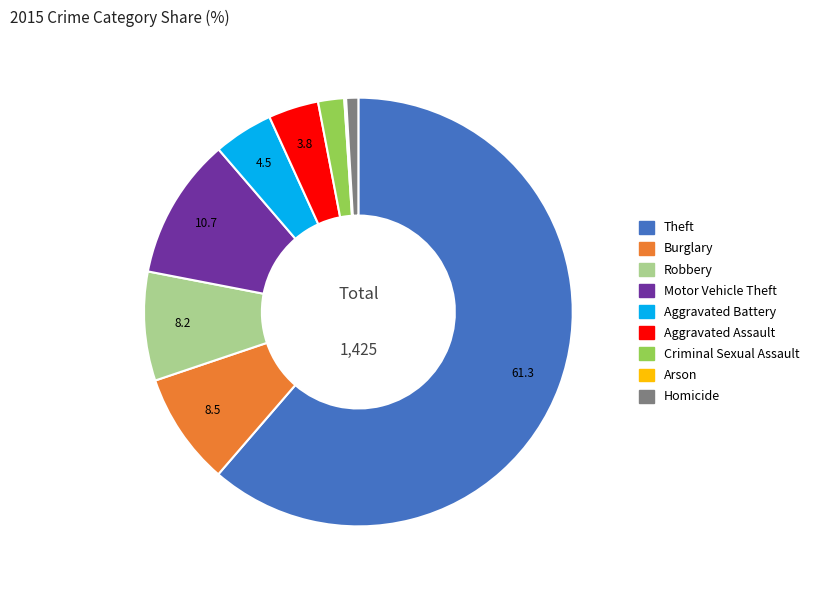

Which slice represents more than half of the pie?

Theft